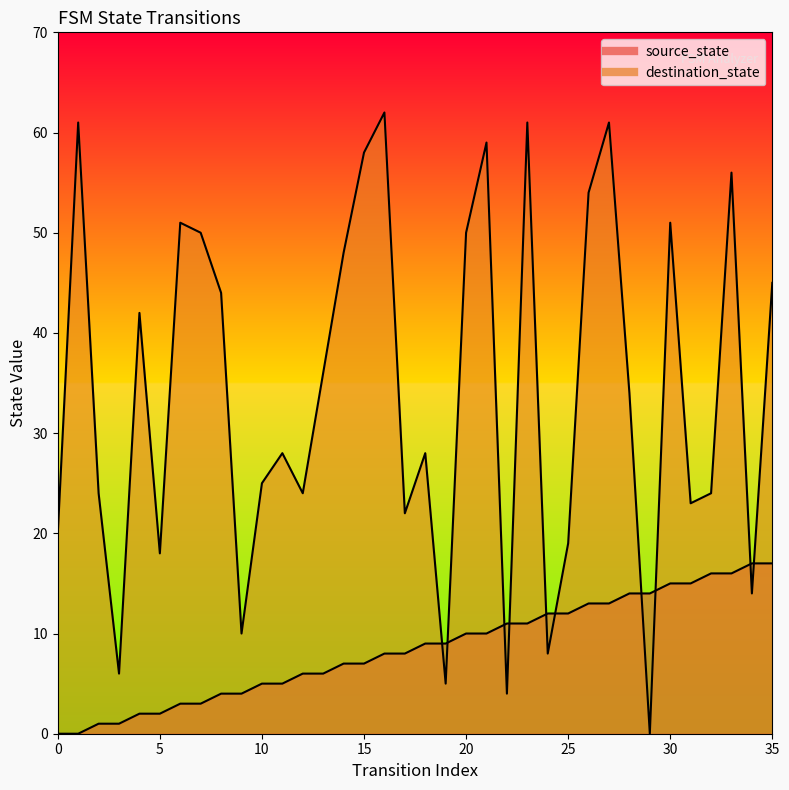

What are all the series names shown in the legend?

source_state, destination_state